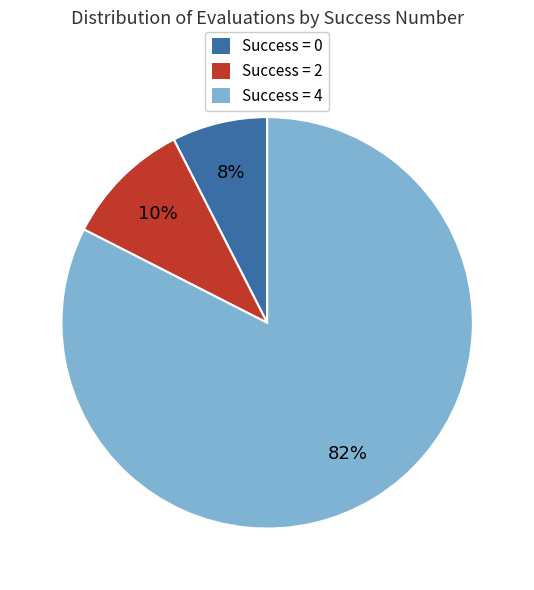

Is there a majority slice in this chart?

Yes